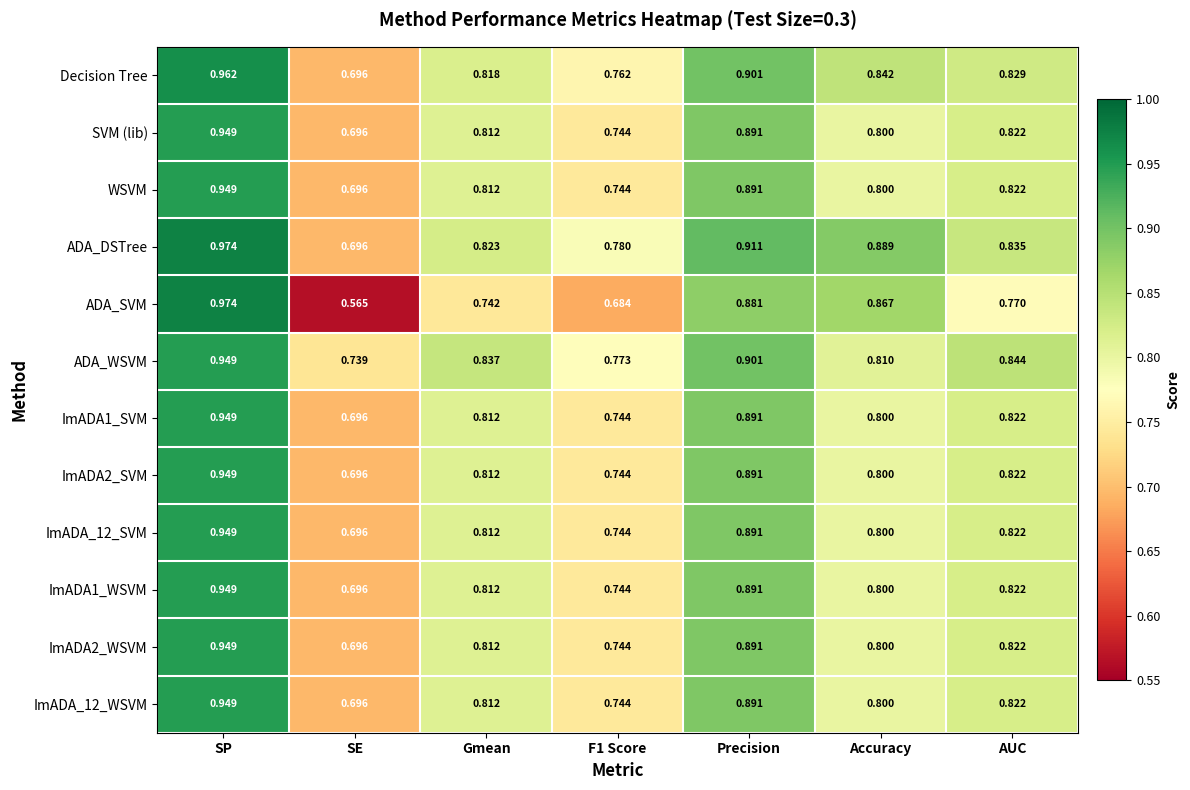

Which series has the largest range (max minus min)?

ADA_SVM